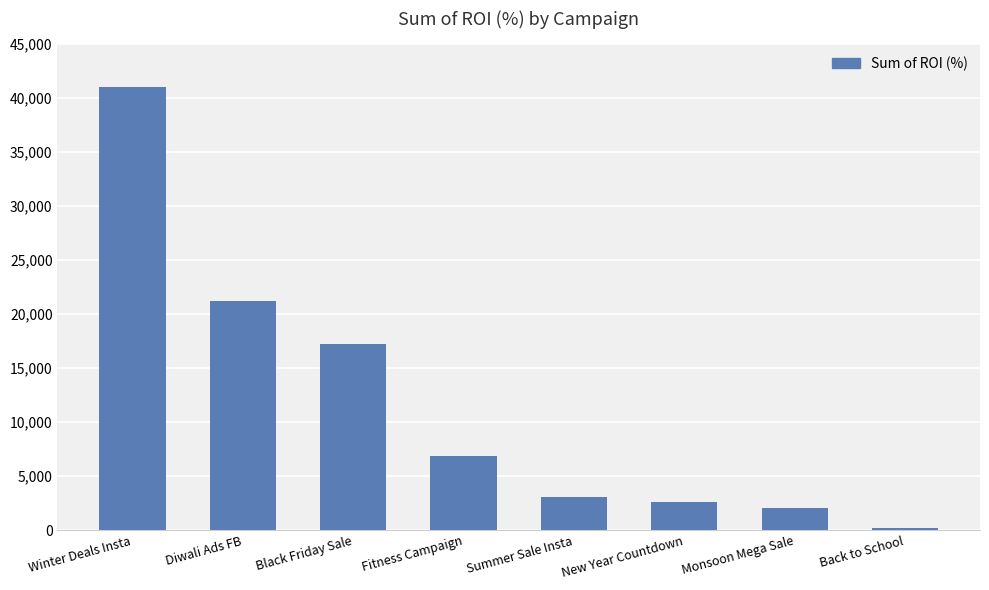

Where is the data nearest to the value 20603?

Diwali Ads FB